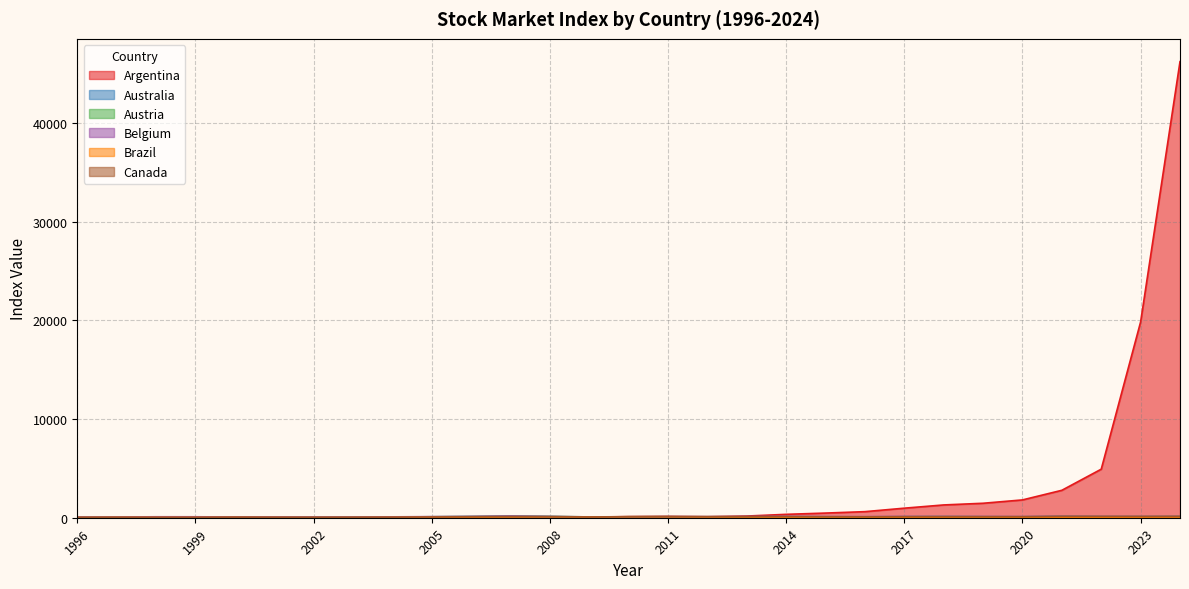

How many values in the Australia series are below 97?

14